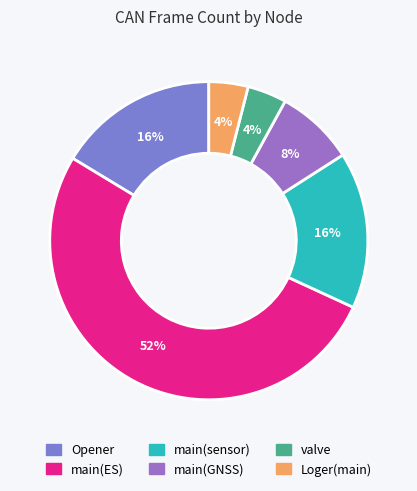

How many slices are in this pie chart?

6